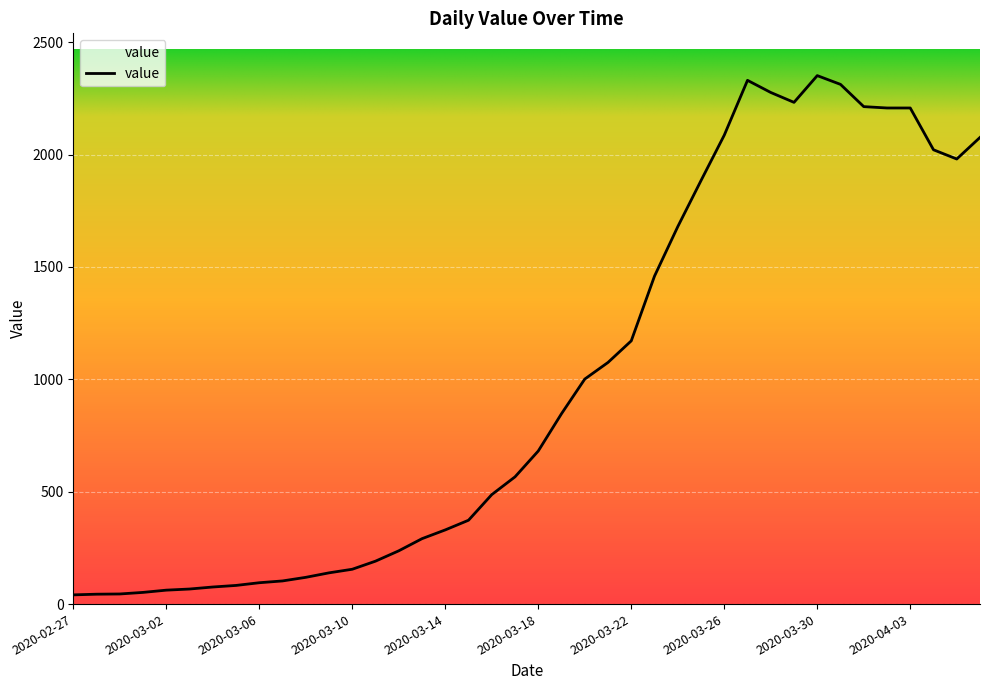

What is the difference between the maximum and minimum values?

2310